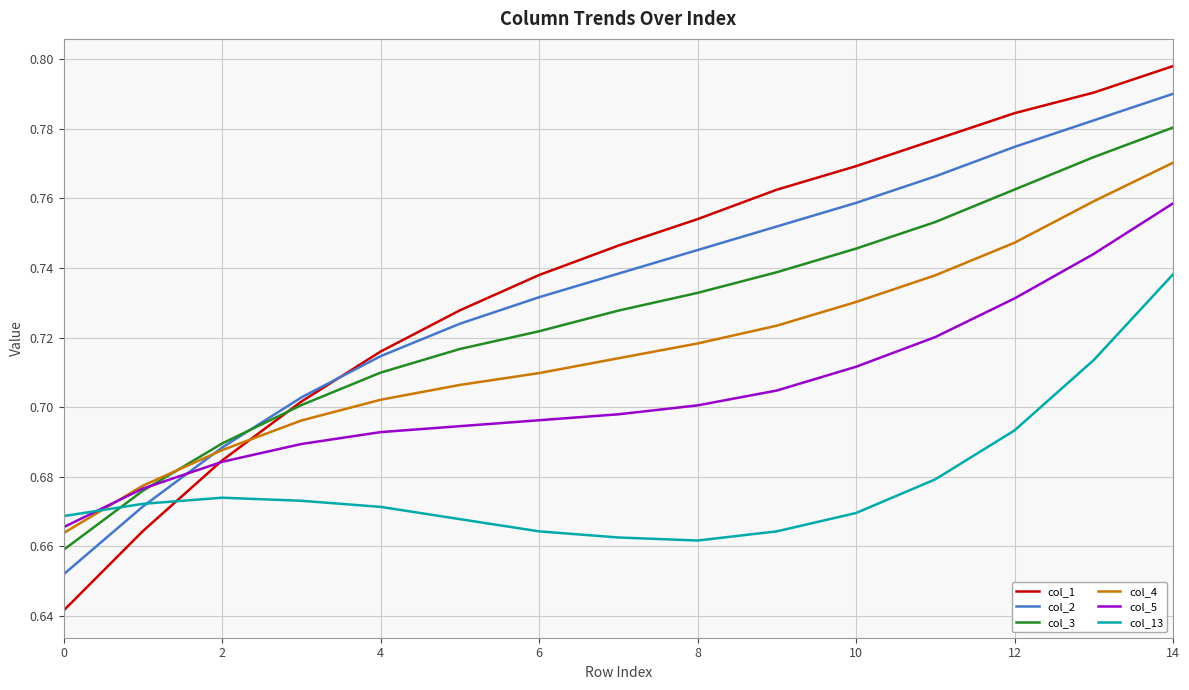

Rank the series by their maximum value, from highest to lowest.

col_1, col_2, col_3, col_4, col_5, col_13